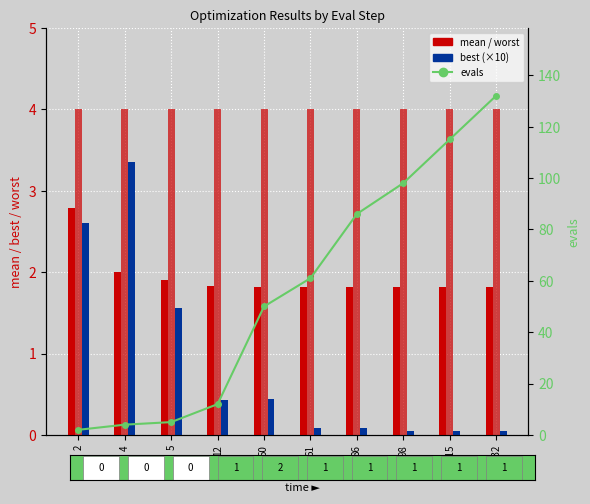

Reading right to left, extract all data points from this chart.

mean: 1.8	1.8	1.8	1.8	1.8	1.8	1.8	1.9	2.0	2.8
worst: 4.0	4.0	4.0	4.0	4.0	4.0	4.0	4.0	4.0	4.0
best: 0.1	0.1	0.1	0.1	0.1	0.4	0.4	1.6	3.3	2.6
evals: 132.0	115.0	98.0	86.0	61.0	50.0	12.0	5.0	4.0	2.0